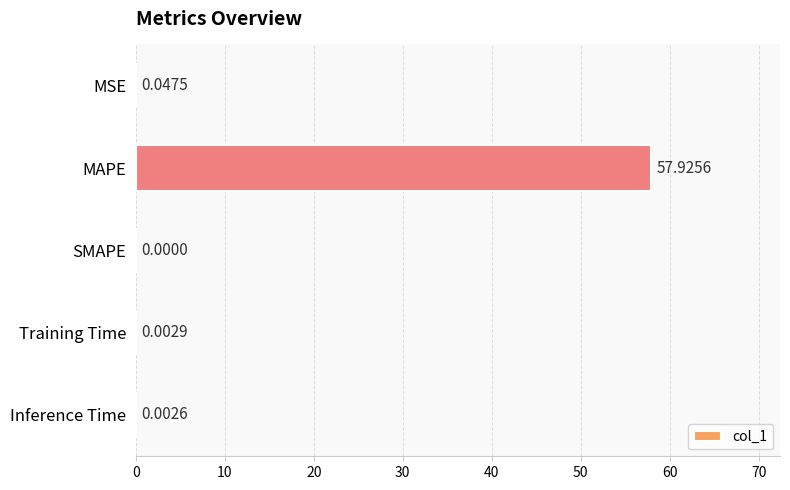

Which has a higher value, Inference Time or SMAPE?

Inference Time